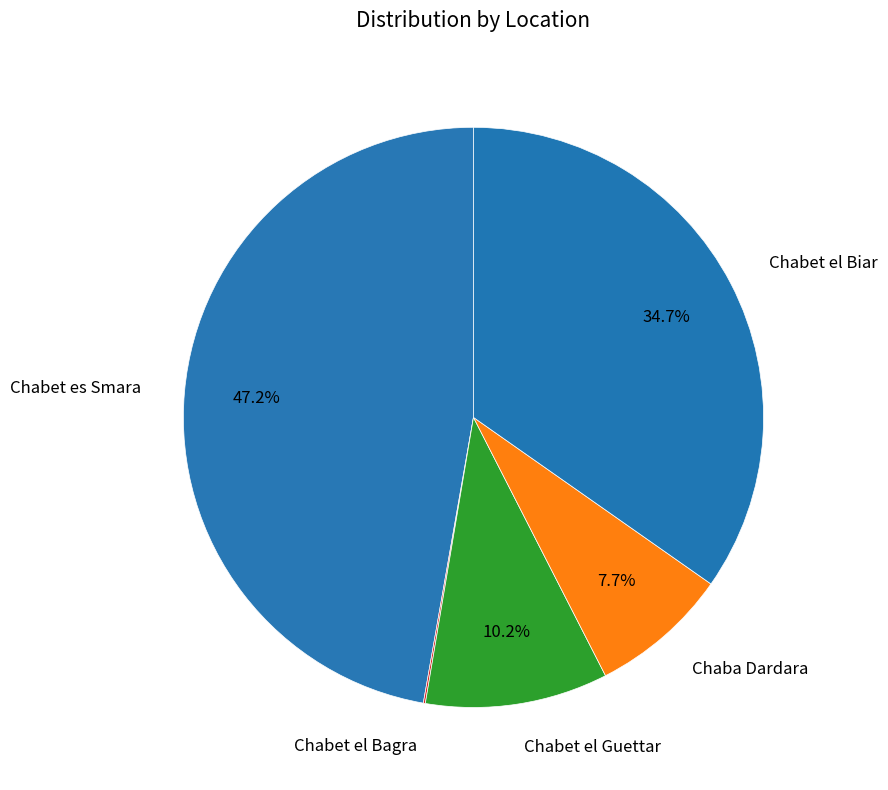

What percentage is NOT represented by Chaba Dardara?

92.3%